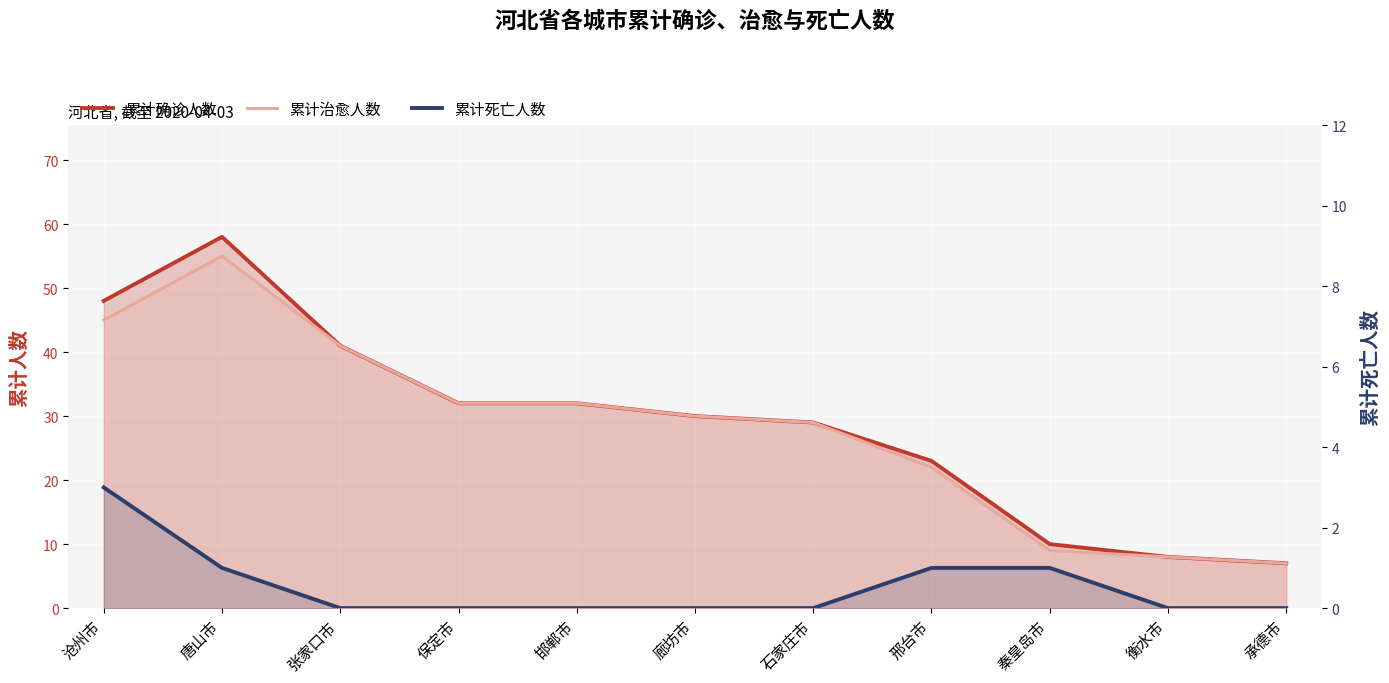

What is the difference between the maximum and minimum values in the 累计死亡人数 series?

3